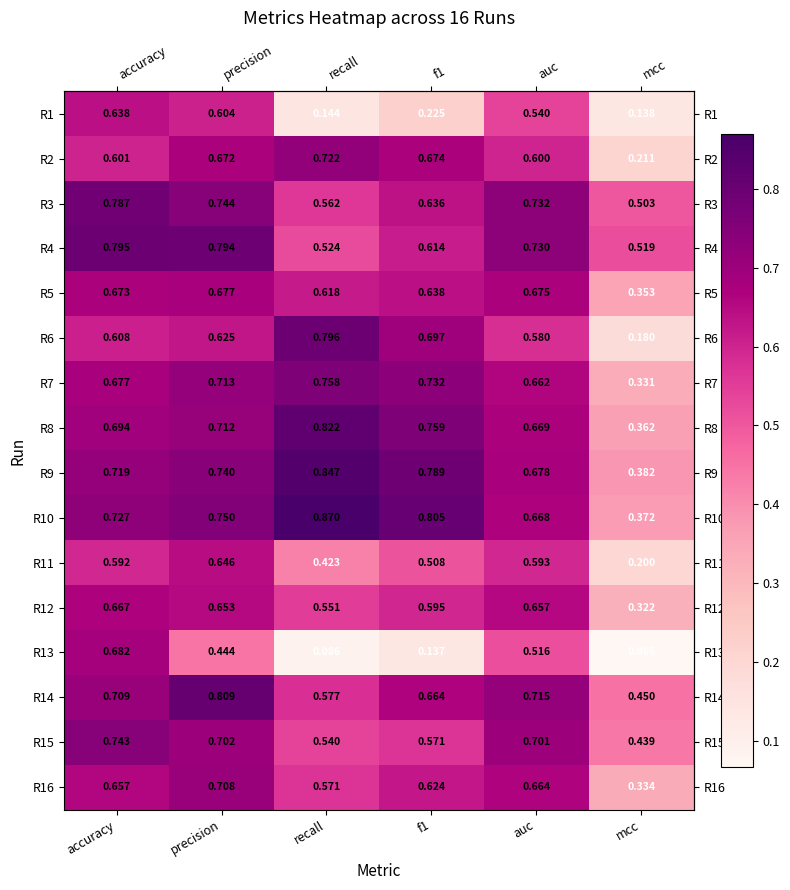

Where is R11 nearest to the value 0?

mcc